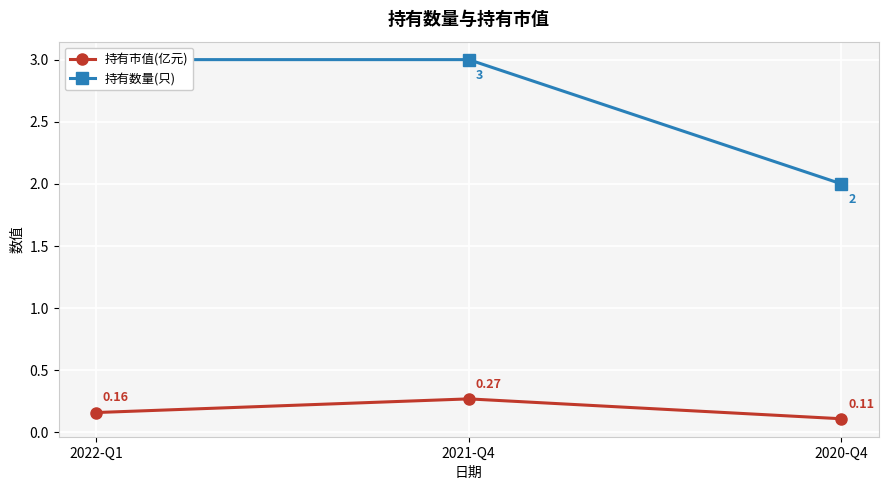

Read the 持有市值(亿元) value at 2022-Q1.

0.2